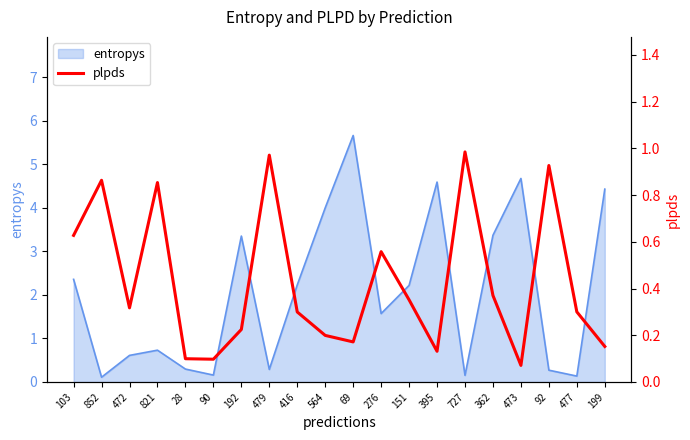

Is it true that entropys equals 0.8 at 192?

False